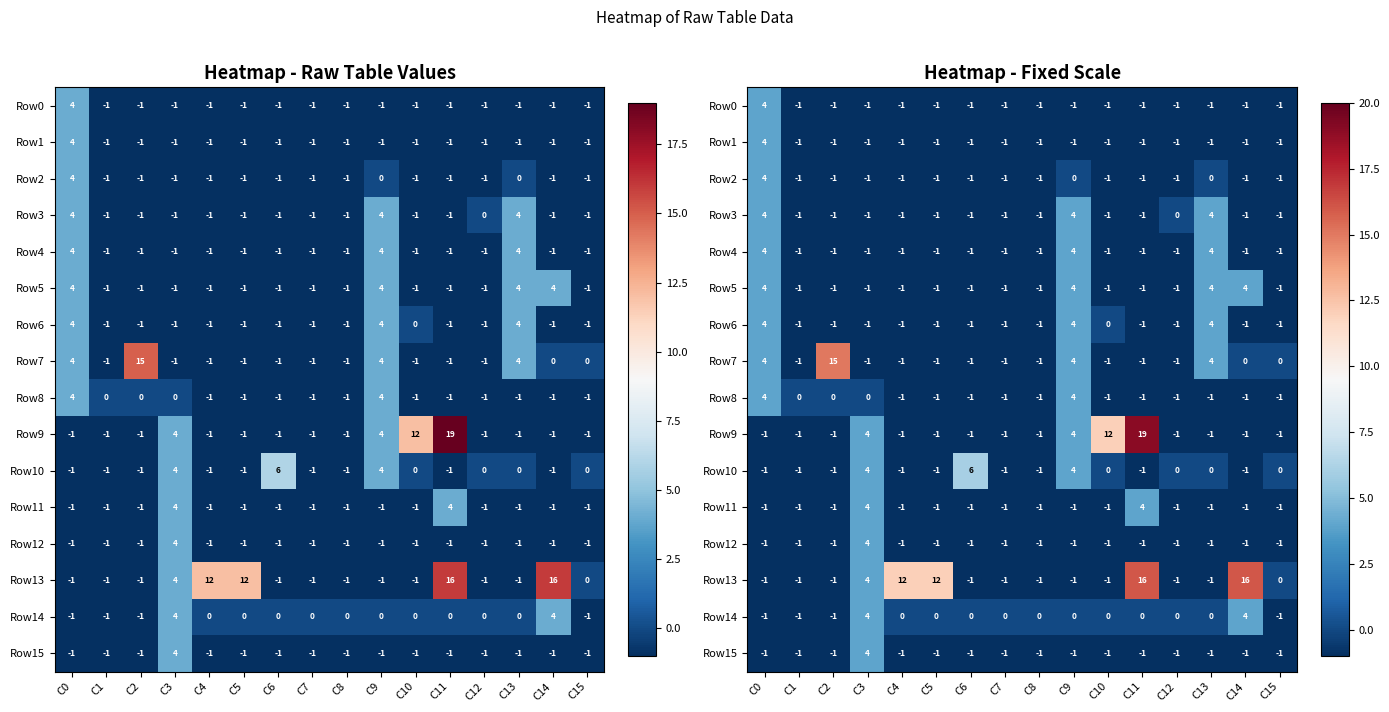

What is the difference between the maximum and minimum values in the Row14 series?

5